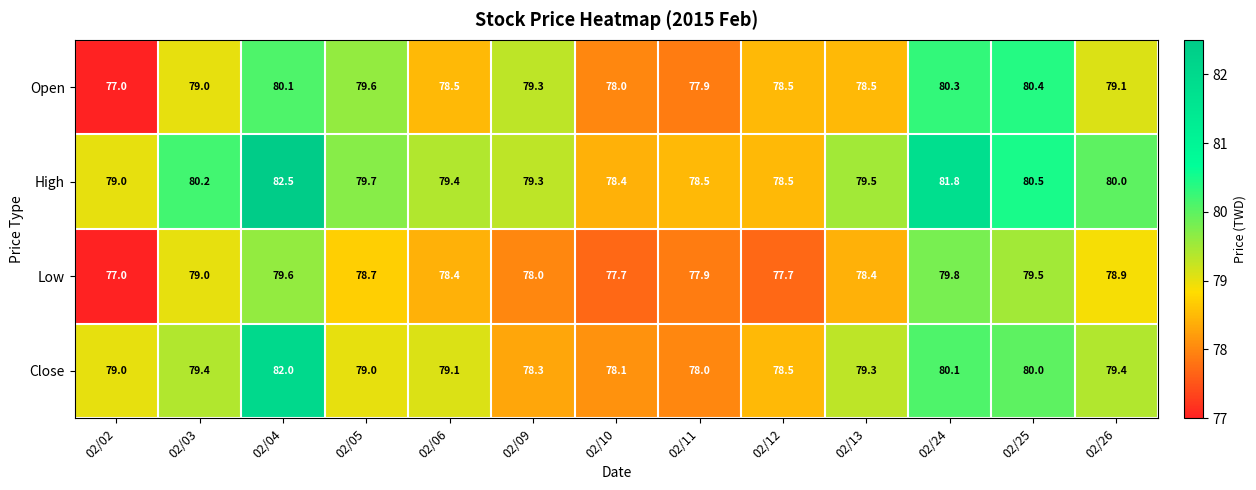

What is the total value across all series at 02/09?

314.9